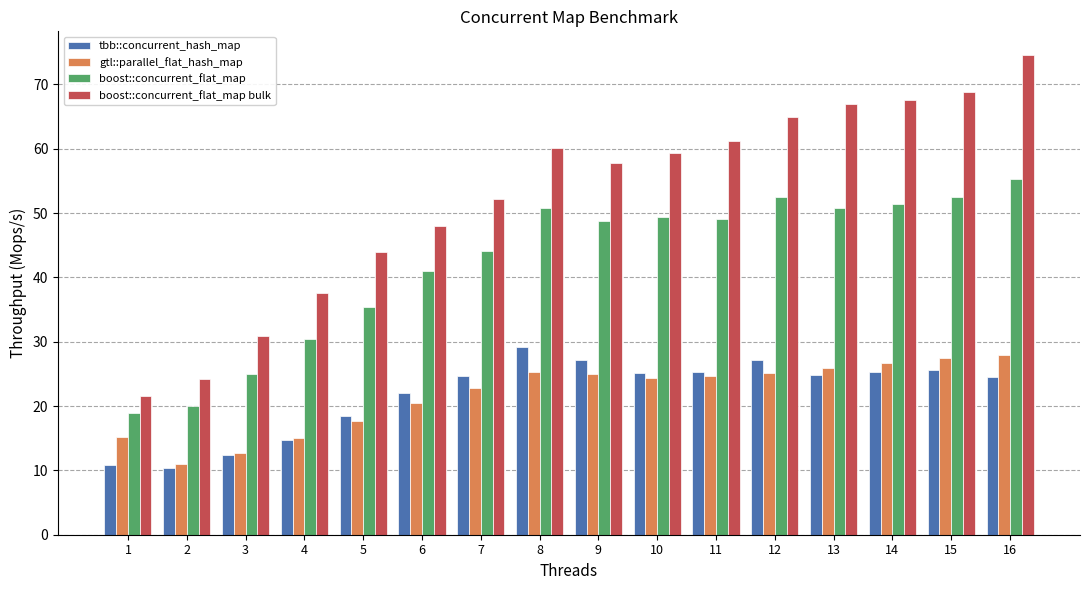

Is it true that gtl::parallel_flat_hash_map equals 35.3 at 9?

False